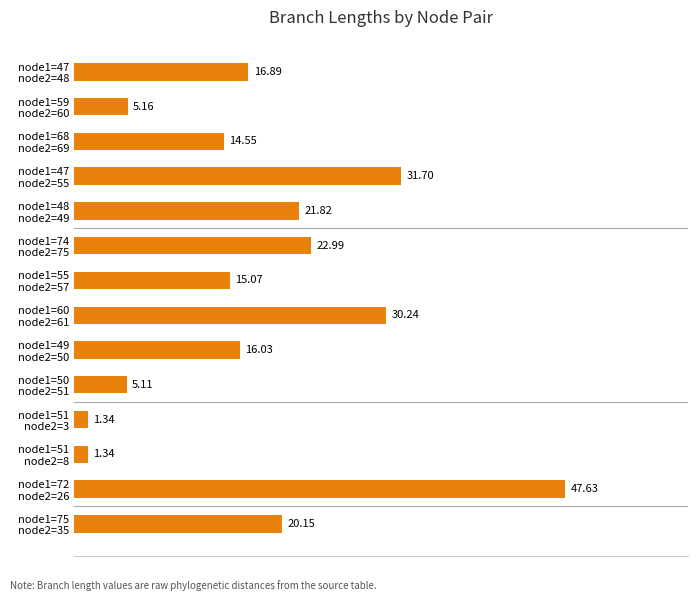

Are the bars grouped side by side (vs. stacked)?

No